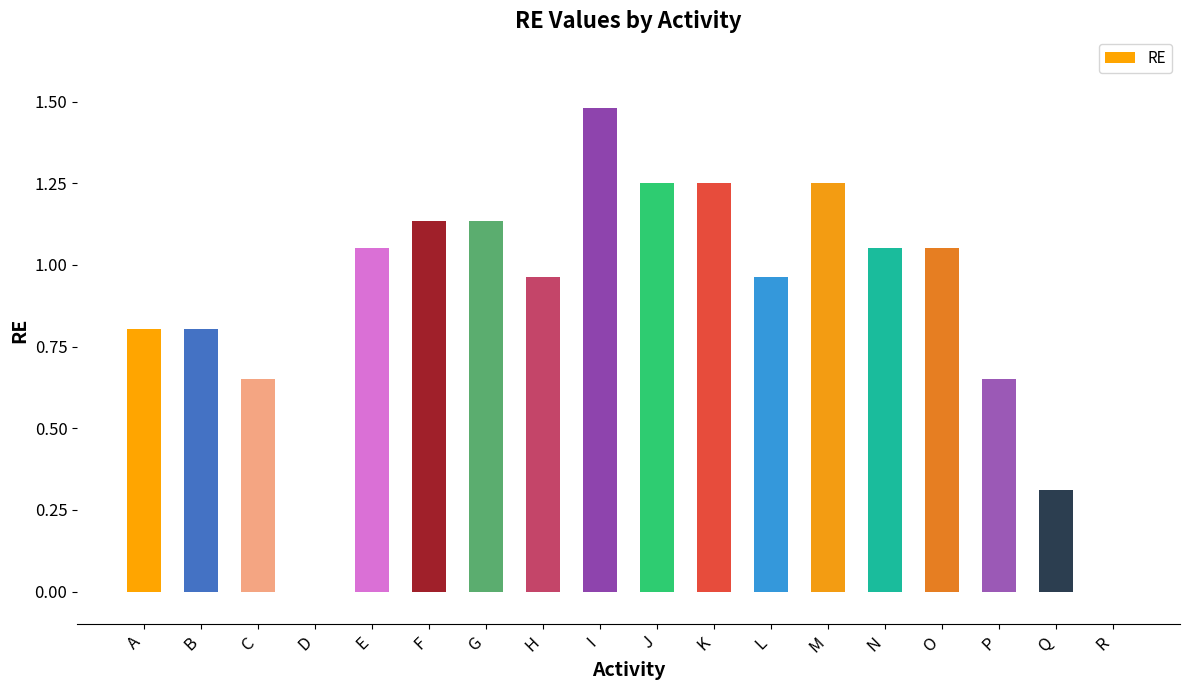

What is the difference between the values at L and E?

0.1